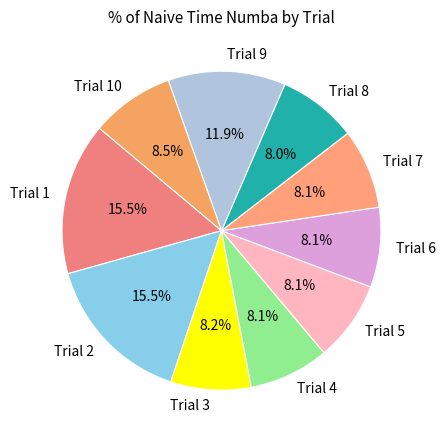

What percentage do Trial 9 and Trial 1 together represent?

27.4%